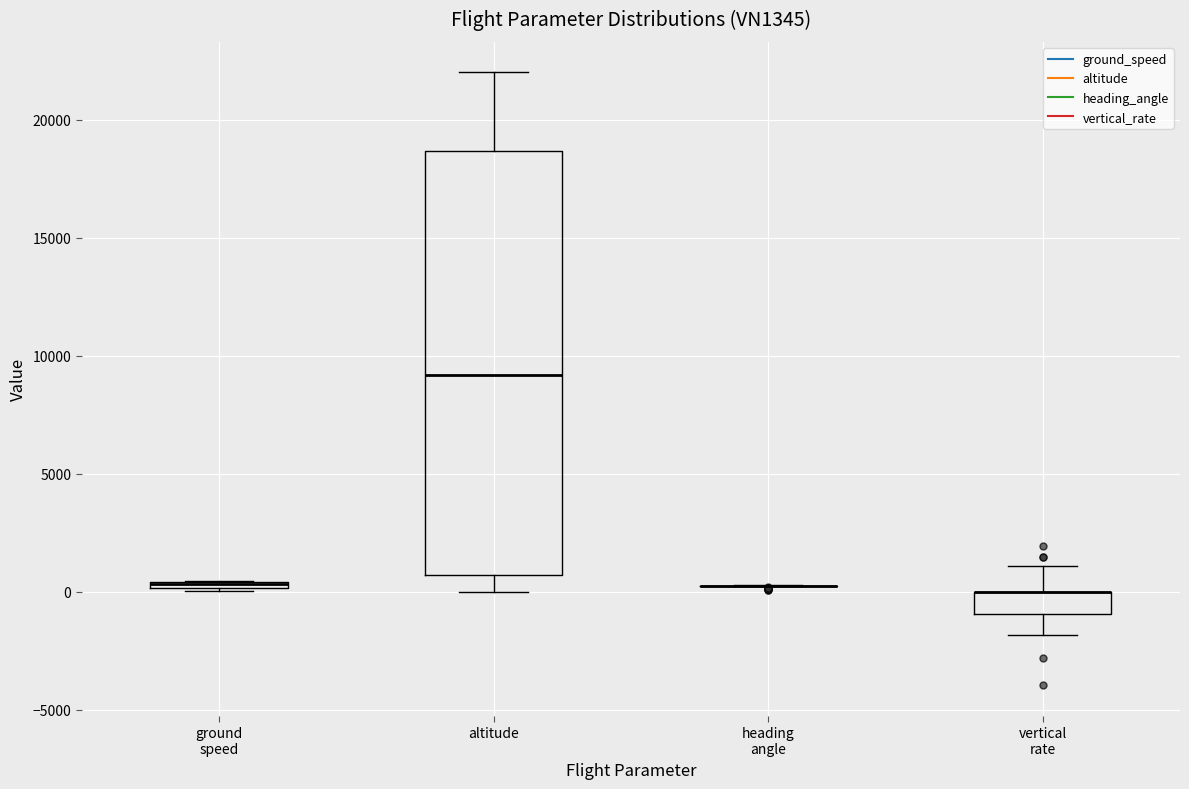

Comparing the boxes themselves (not the whiskers), which one is the tallest?

altitude